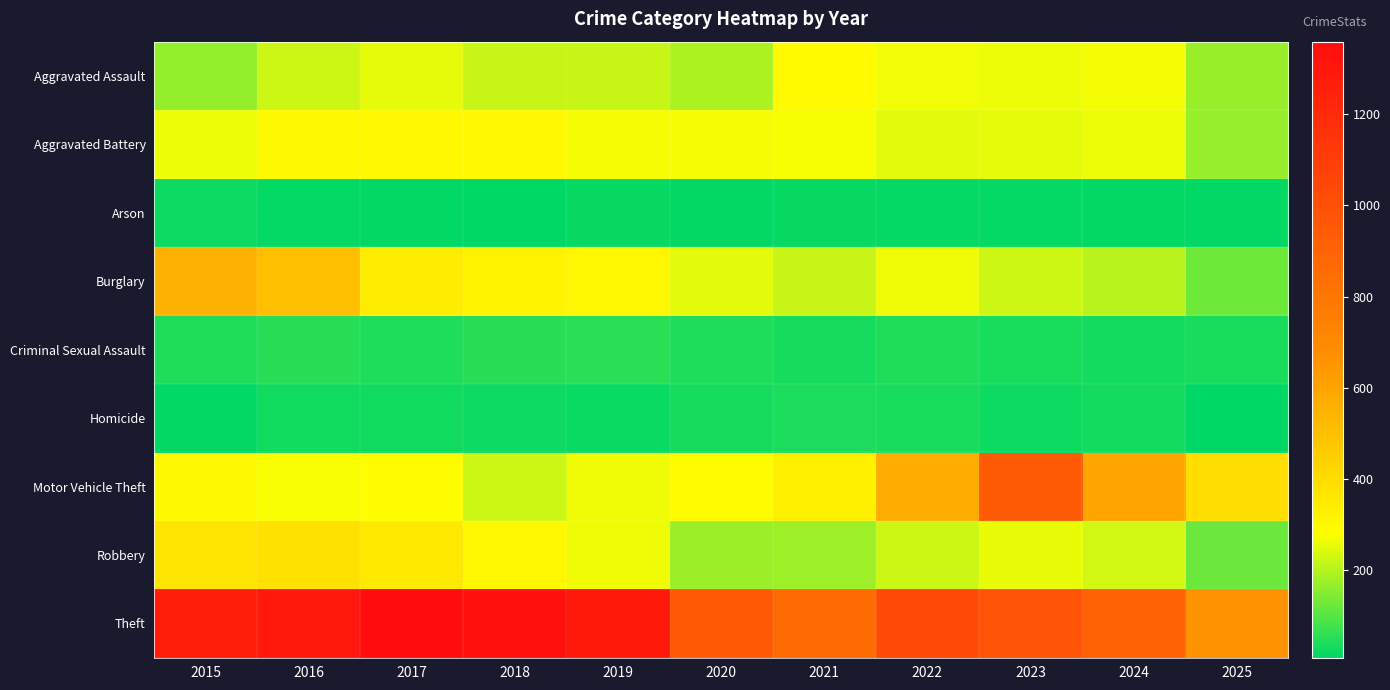

Reading left to right, transcribe all the data shown in this chart.

Aggravated Assault: 2015=164	2016=225	2017=251	2018=220	2019=220	2020=192	2021=295	2022=264	2023=259	2024=267	2025=171
Aggravated Battery: 2015=259	2016=298	2017=303	2018=302	2019=267	2020=268	2021=270	2022=249	2023=251	2024=259	2025=168
Arson: 2015=22	2016=14	2017=12	2018=8	2019=16	2020=12	2021=18	2022=15	2023=15	2024=12	2025=11
Burglary: 2015=552	2016=505	2017=339	2018=319	2019=308	2020=250	2021=220	2022=263	2023=225	2024=205	2025=126
Criminal Sexual Assault: 2015=43	2016=51	2017=41	2018=51	2019=55	2020=40	2021=33	2022=44	2023=35	2024=31	2025=35
Homicide: 2015=13	2016=28	2017=27	2018=23	2019=21	2020=34	2021=38	2022=35	2023=23	2024=30	2025=10
Motor Vehicle Theft: 2015=299	2016=272	2017=285	2018=225	2019=262	2020=287	2021=332	2022=569	2023=943	2024=588	2025=394
Robbery: 2015=372	2016=381	2017=356	2018=302	2019=263	2020=174	2021=175	2022=227	2023=257	2024=230	2025=124
Theft: 2015=1263	2016=1297	2017=1359	2018=1337	2019=1288	2020=954	2021=856	2022=1032	2023=980	2024=903	2025=661